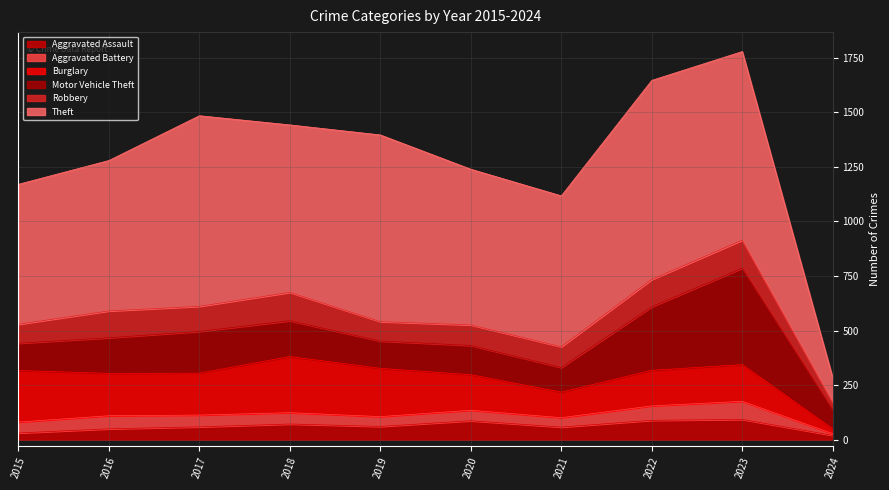

What is the lowest value of the Theft series?

113